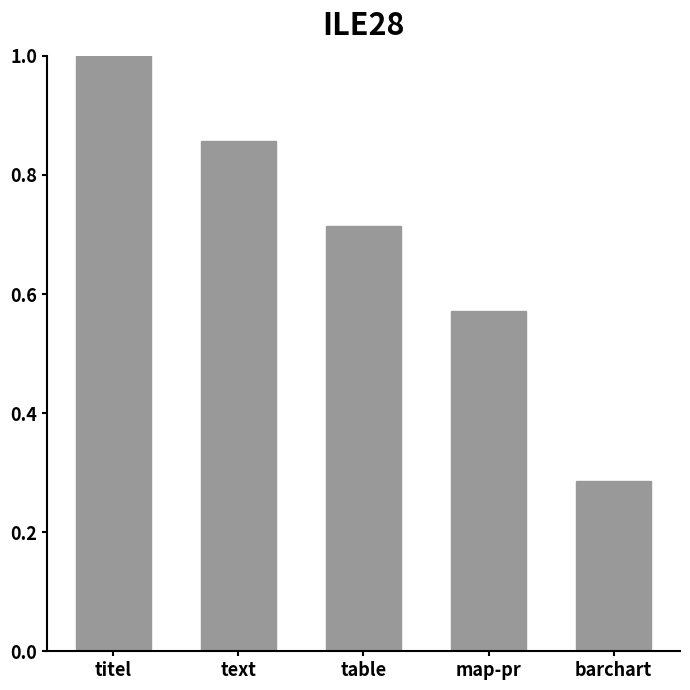

Which category has the highest value across all series?

titel